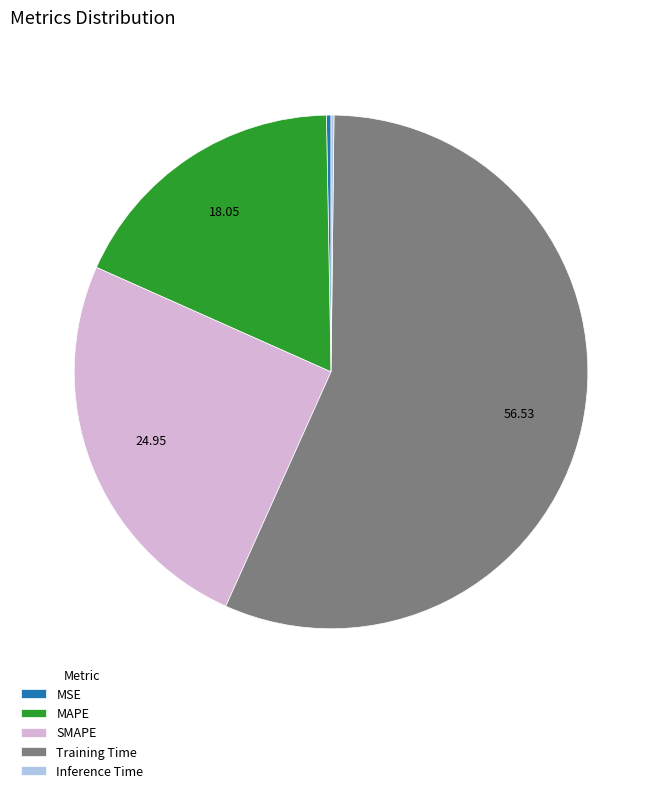

Is the sum of MSE and SMAPE greater than half?

No